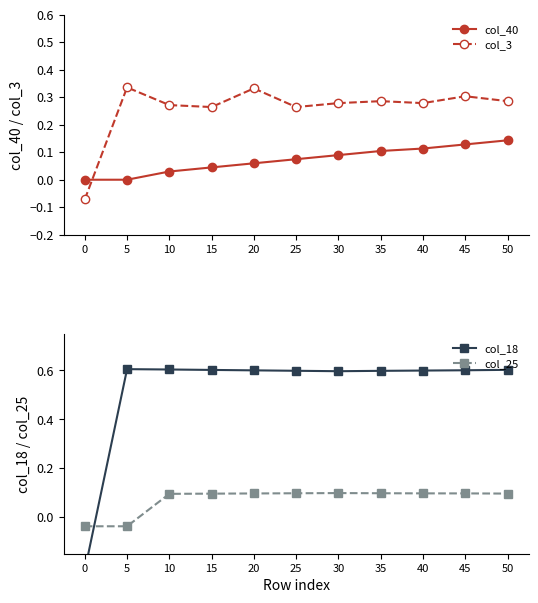

Where does the col_25 series first go above 0?

10